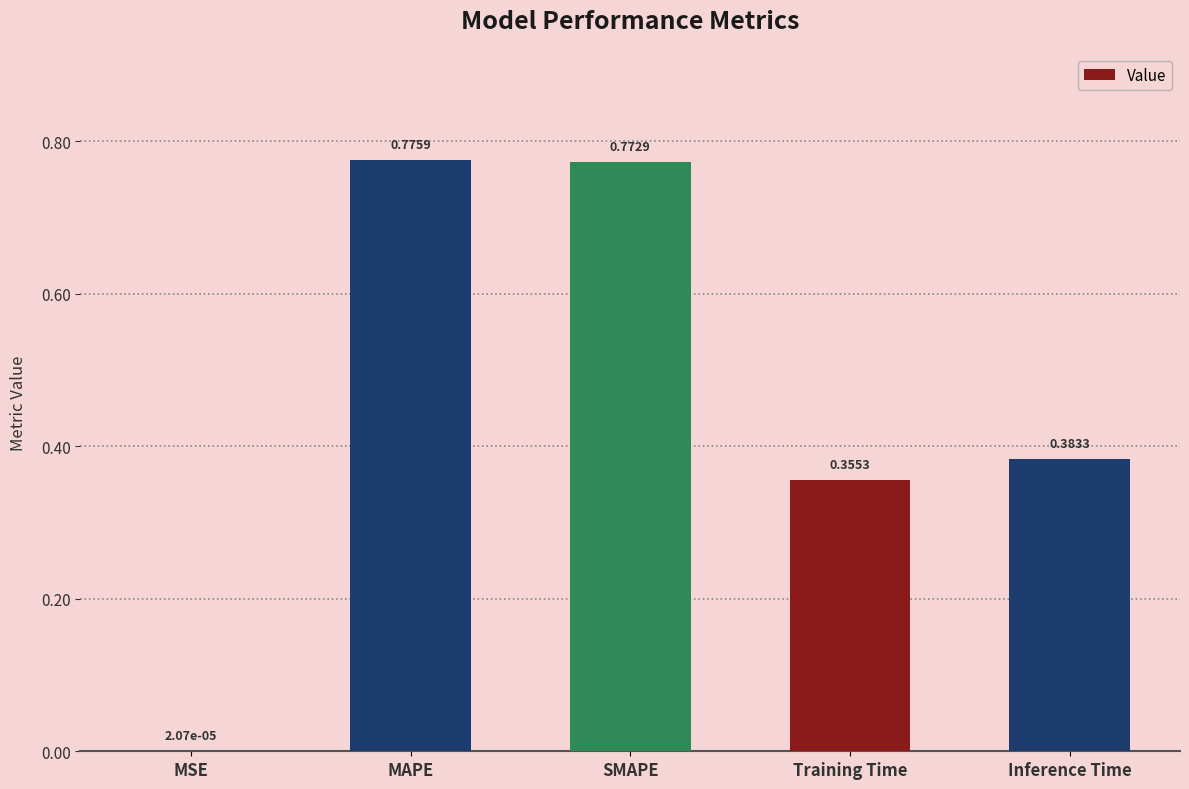

Where is the data nearest to the value 0?

MSE